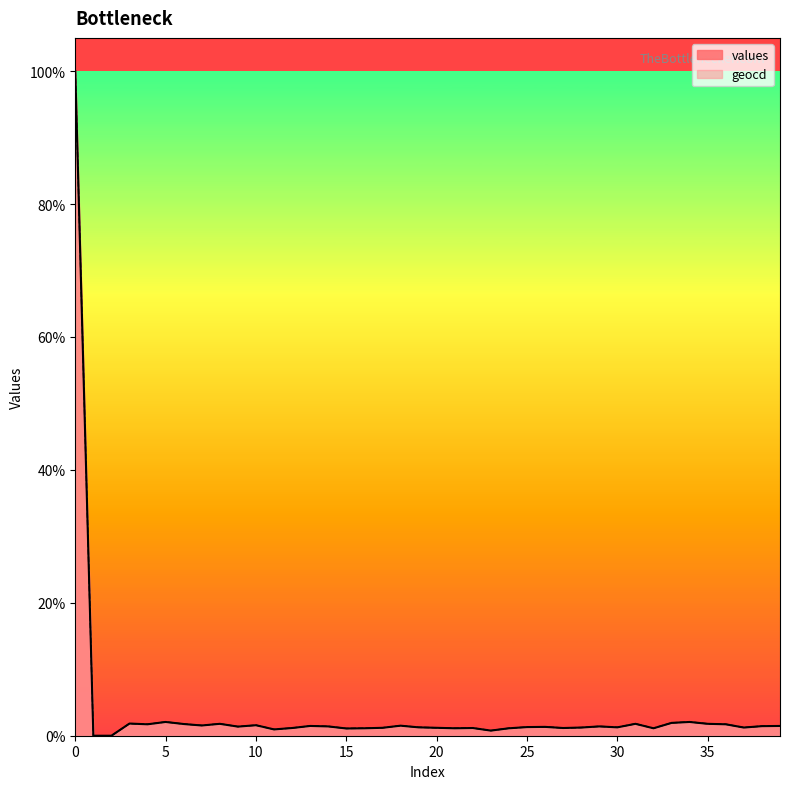

True or false: values and geocd intersect in this chart.

False